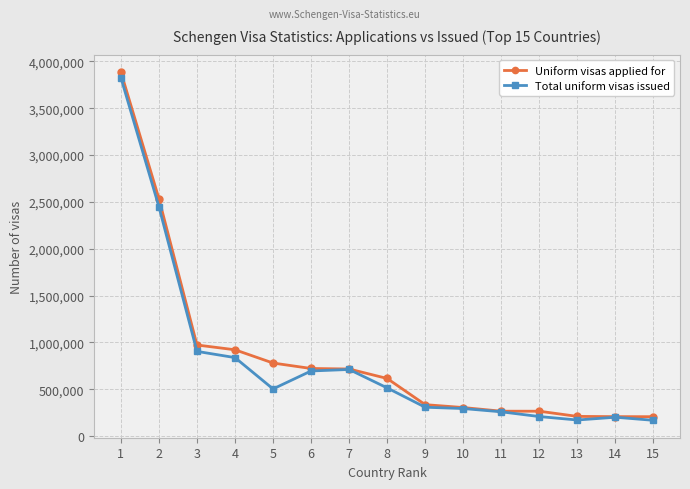

Count the number of categories in the chart.

15